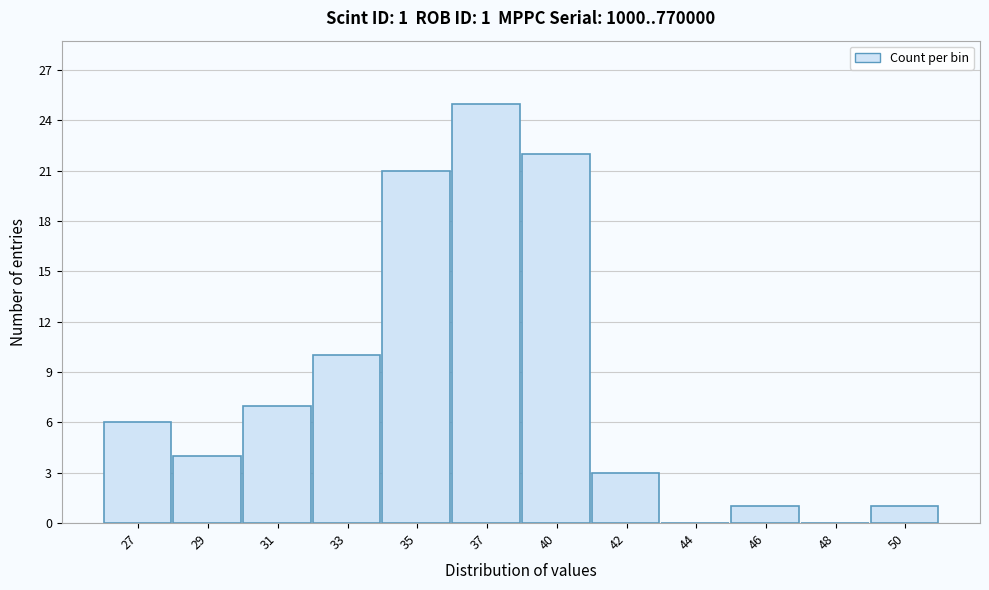

Reading left to right, extract all data points from this chart.

27=6	29=4	31=7	33=10	35=21	37=25	40=22	42=3	44=0	46=1	48=0	50=1